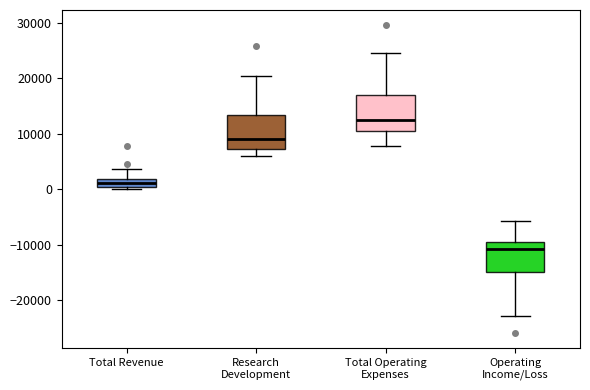

Which box has the highest median line?

Total Operating Expenses